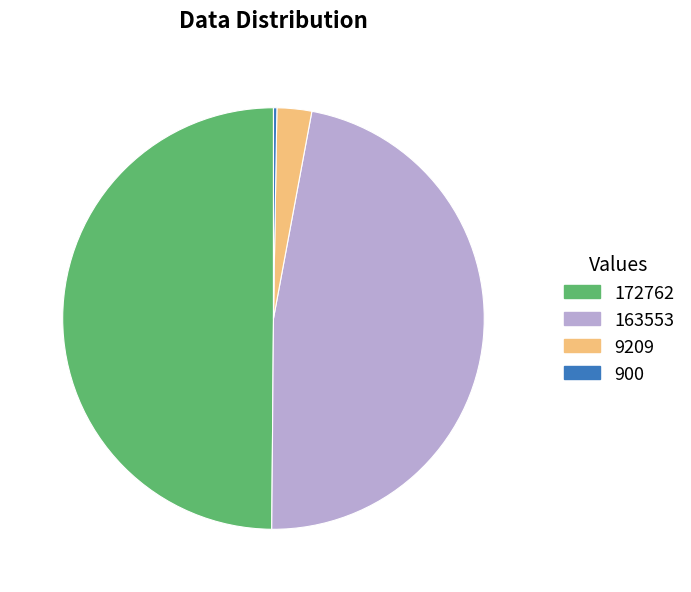

Do 163553 and 172762 together represent more than half of the pie?

Yes